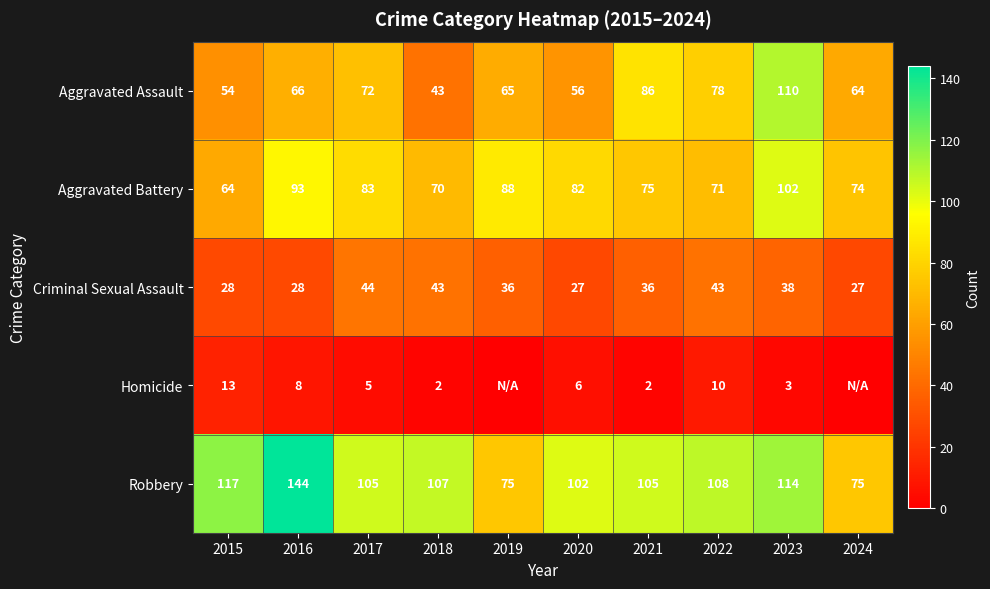

Count the number of data series in this chart.

5